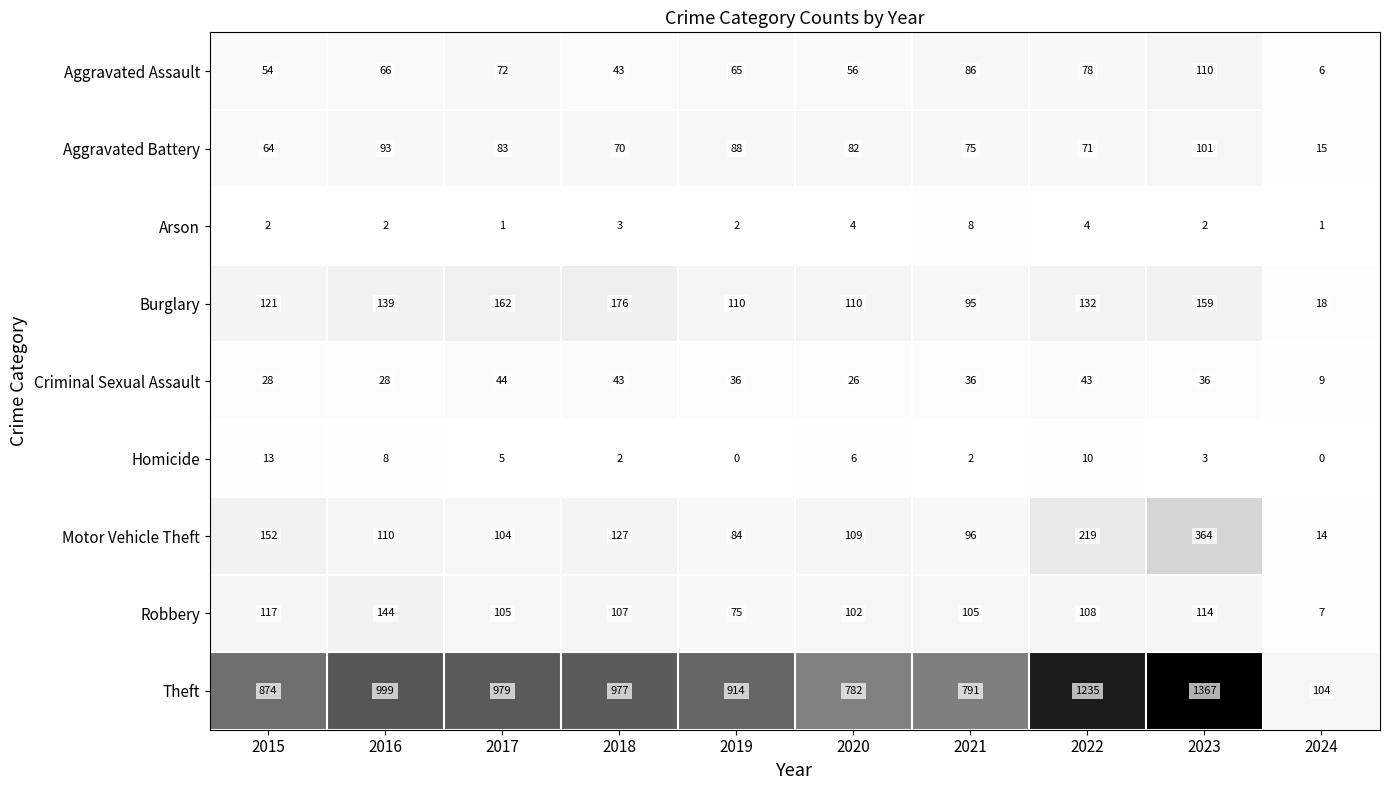

At 2016, list the series in order from smallest to largest.

Arson, Homicide, Criminal Sexual Assault, Aggravated Assault, Aggravated Battery, Motor Vehicle Theft, Burglary, Robbery, Theft